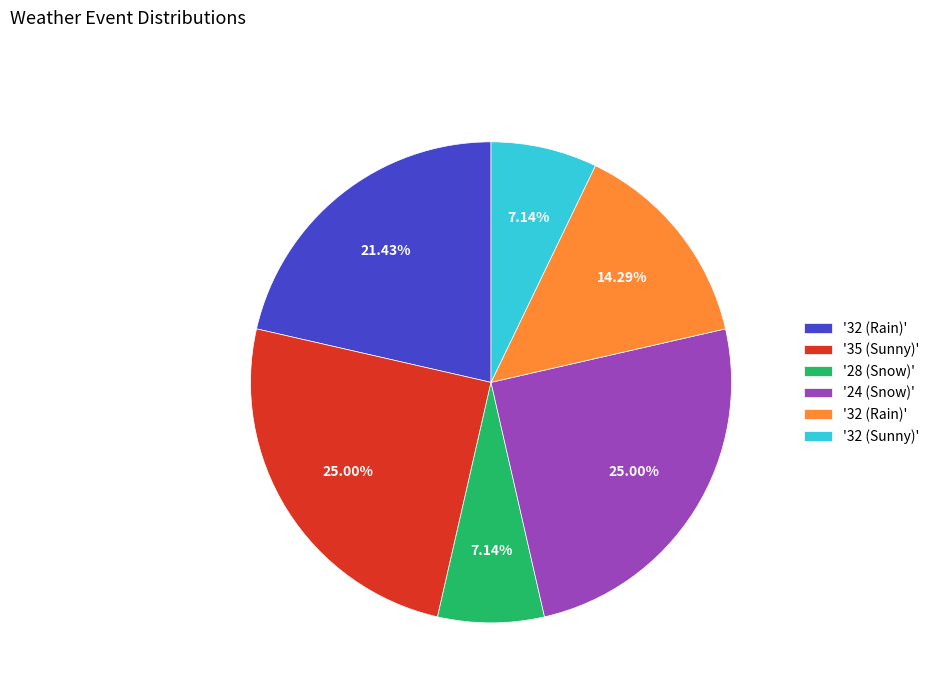

To the nearest percent, what is the difference between the largest and smallest slice percentages?

18%